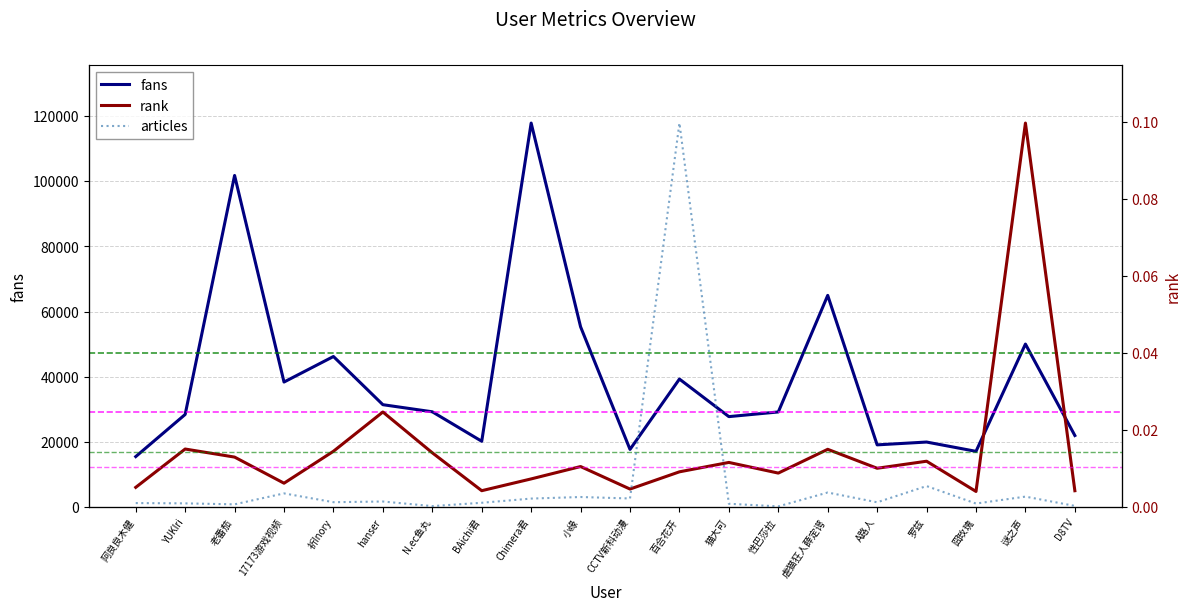

Reading left to right, what are all the values shown in this chart?

fans: 15495.0	28432.0	101783.0	38381.0	46216.0	31426.0	29246.0	20198.0	117866.0	55335.0	17704.0	39295.0	27764.0	29196.0	64973.0	19096.0	19962.0	17106.0	50033.0	21965.0
rank: 0.0	0.0	0.0	0.0	0.0	0.0	0.0	0.0	0.0	0.0	0.0	0.0	0.0	0.0	0.0	0.0	0.0	0.0	0.1	0.0
articles: 41.0	38.0	28.0	140.0	50.0	57.0	10.0	44.0	87.0	103.0	88.0	3929.0	34.0	7.0	149.0	49.0	215.0	36.0	107.0	12.0